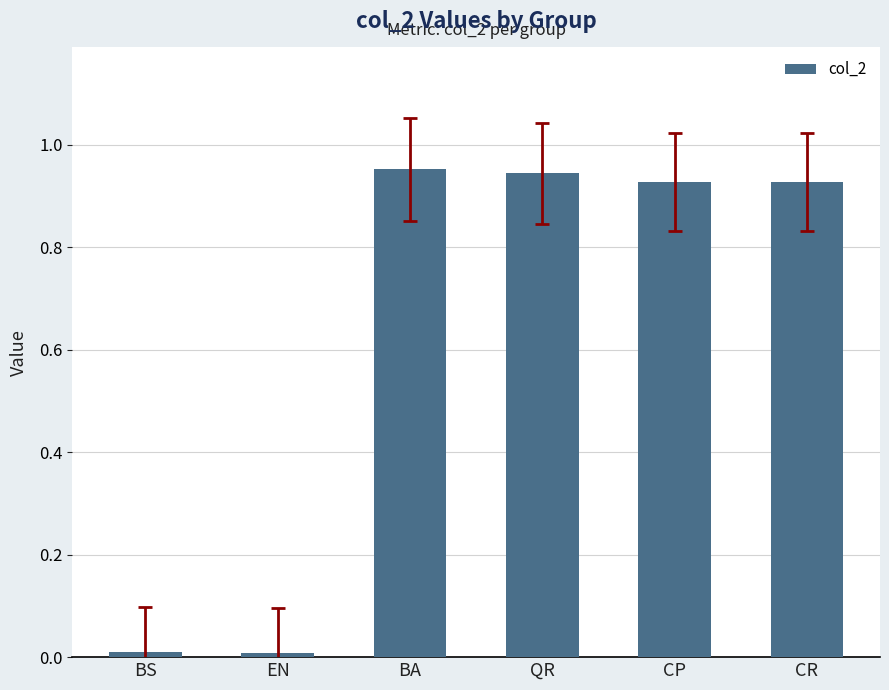

What is the label of the 6th bar from the left?

CR